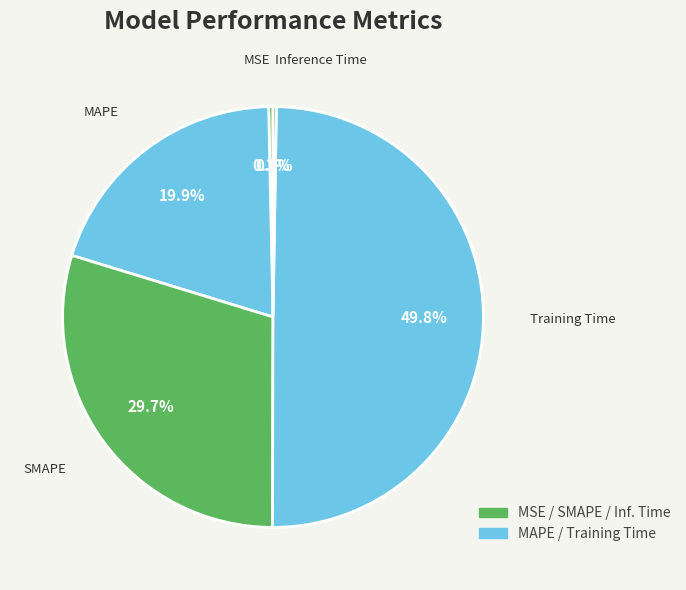

What percentage is NOT represented by Training Time?

50.2%